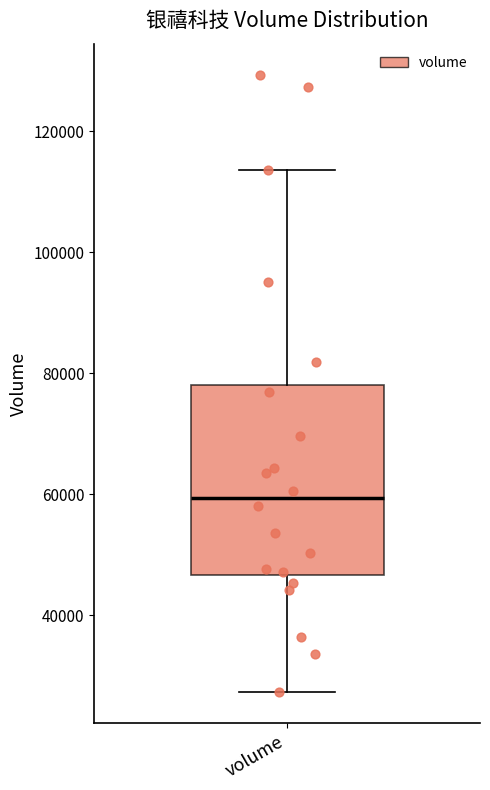

Where does the median line of the box for volume sit on the y-axis? The values are not printed on the chart, so give them approximately, as read against the axis.

60000